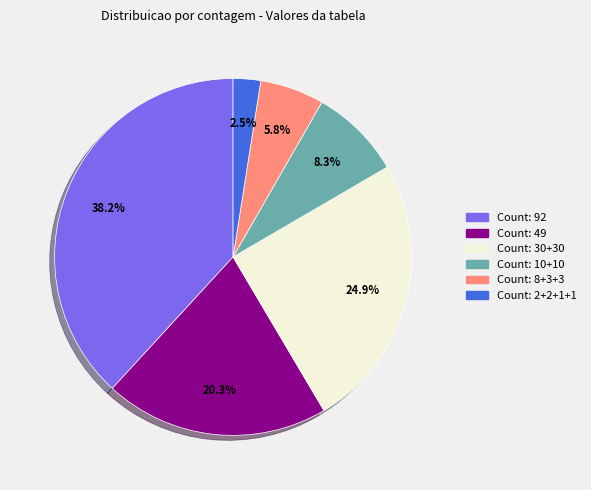

Which slice is the smallest?

Count: 2+2+1+1